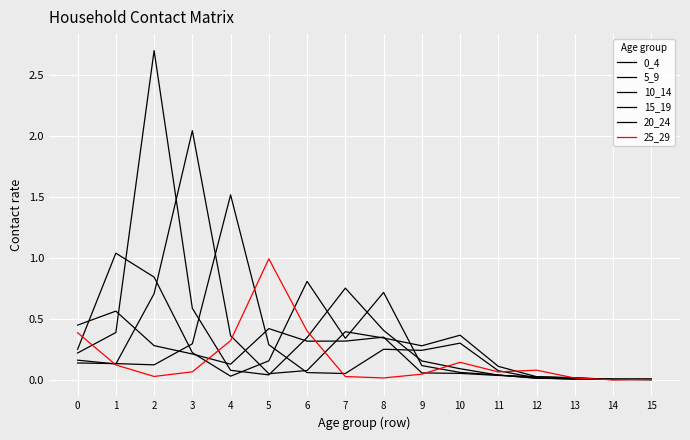

Is this an area chart (filled region under the line)?

No